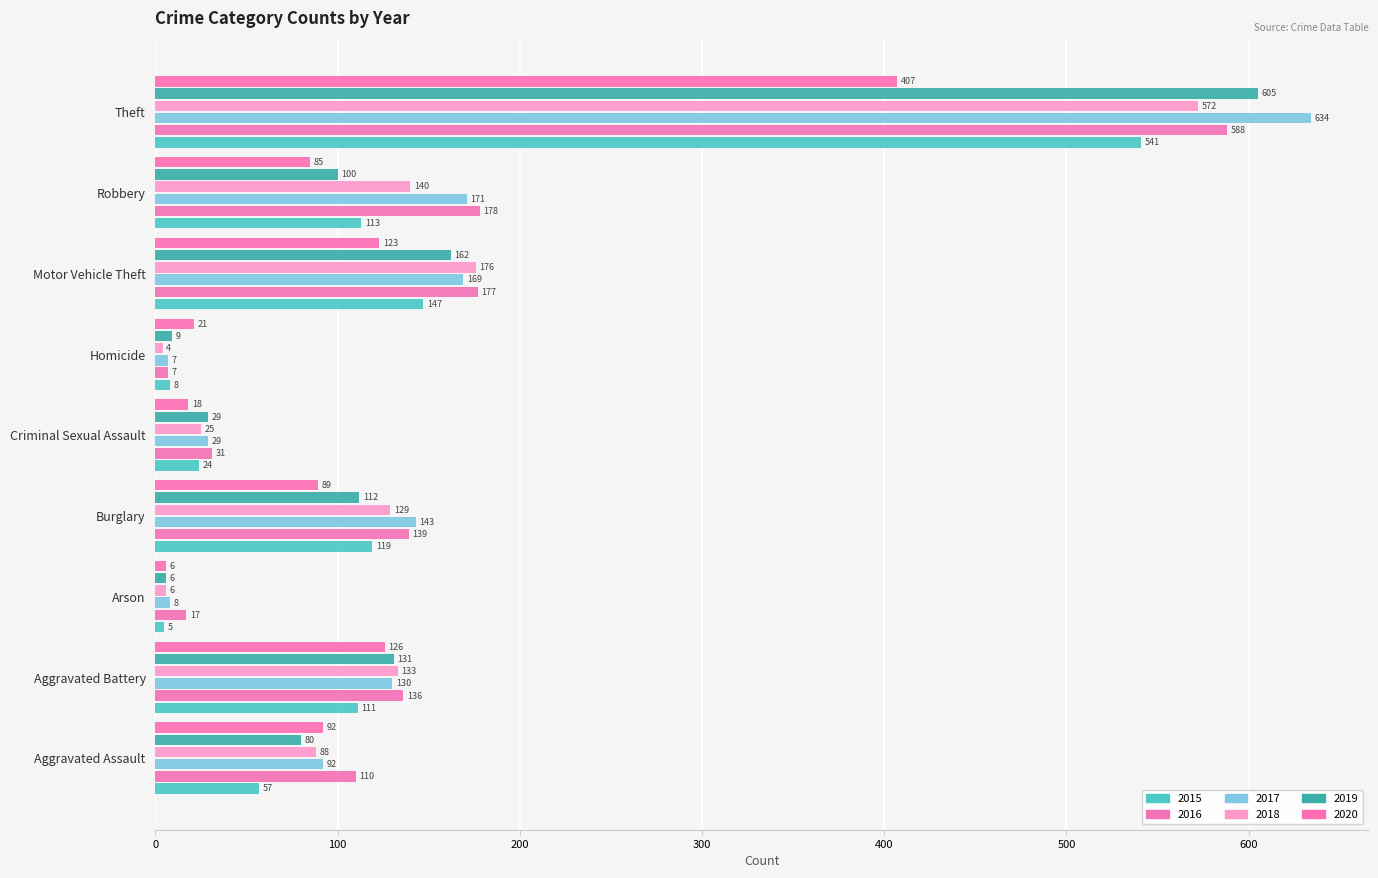

At which category is the sum across all series the highest?

Theft